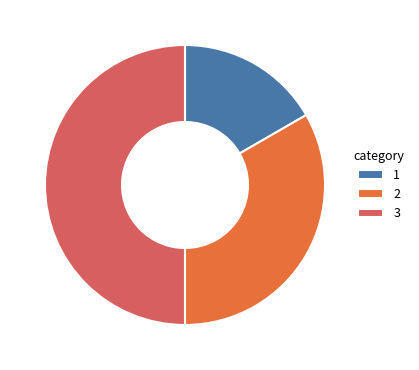

Is it true that 3 is 50% of the pie?

True